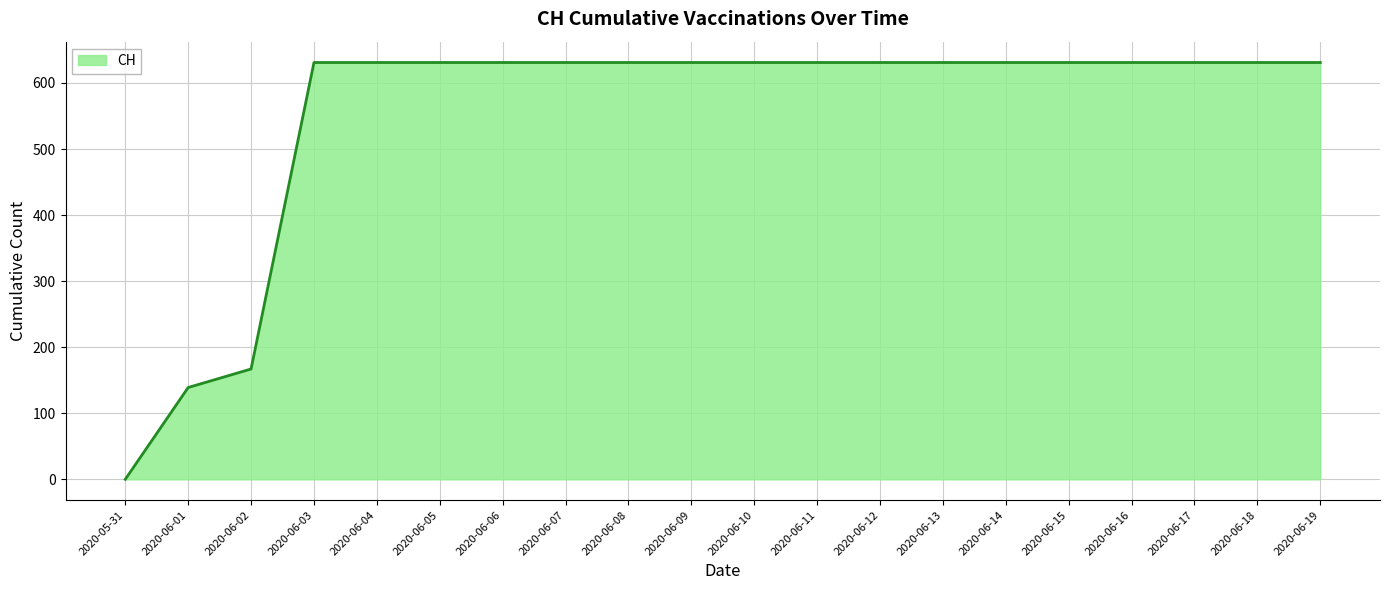

How many values are below 631?

3